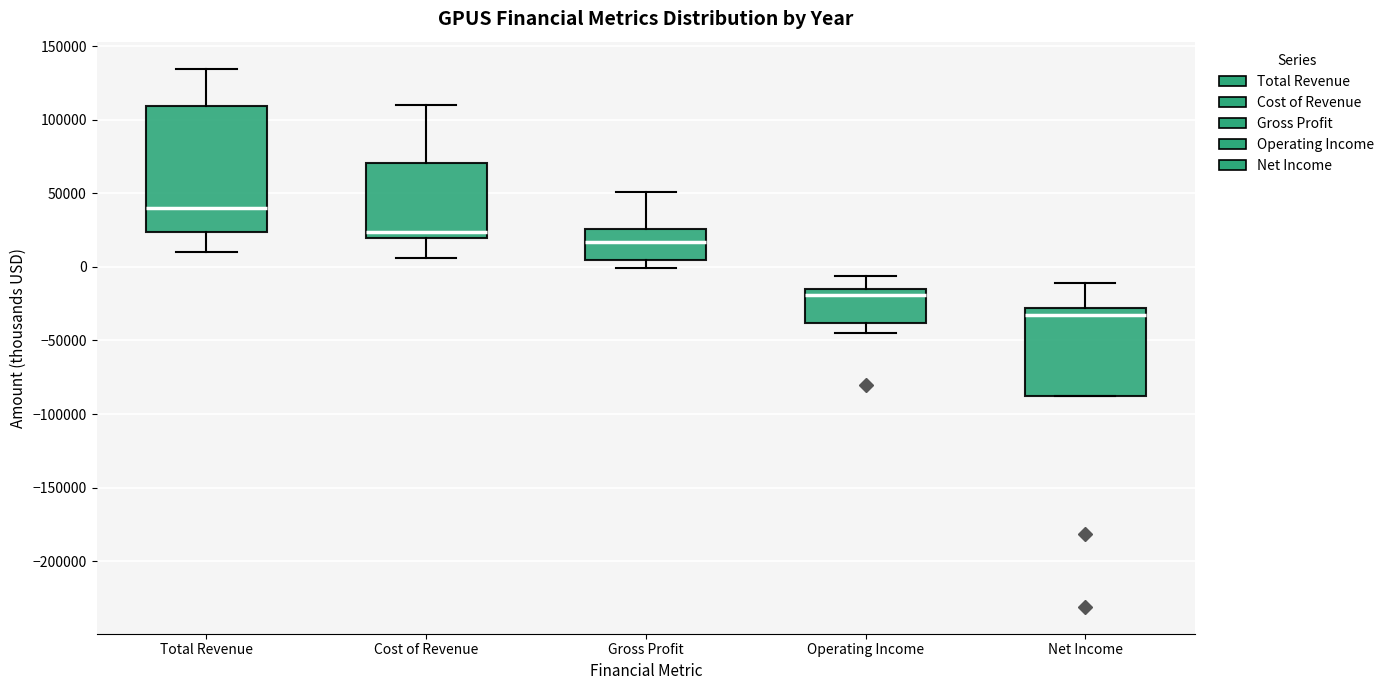

Comparing the boxes themselves (not the whiskers), which one is the tallest?

Total Revenue